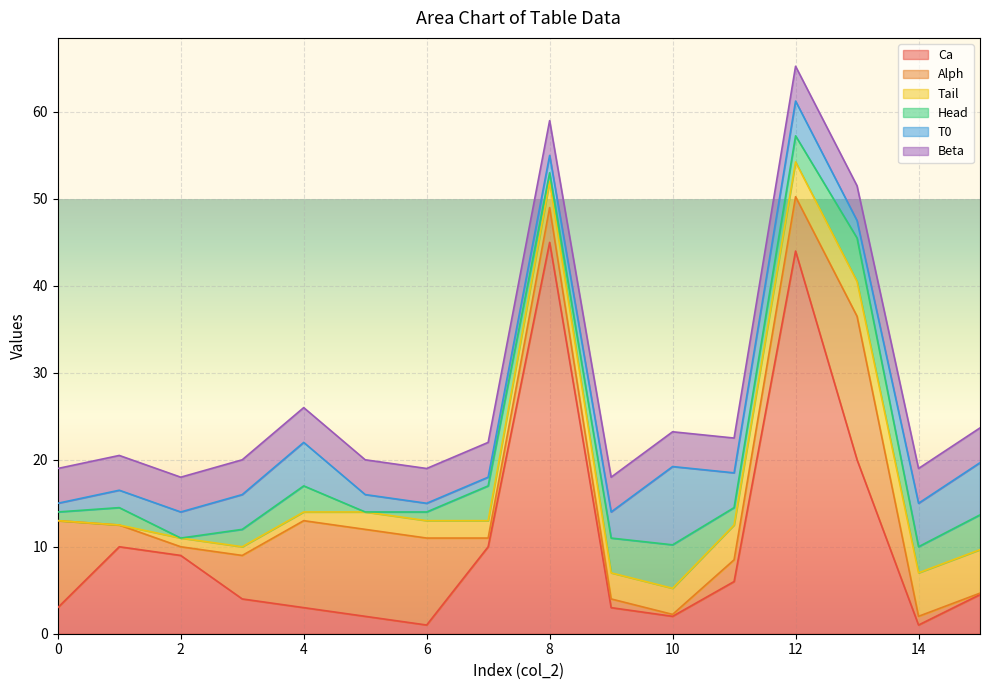

How many lines are shown in the chart?

6